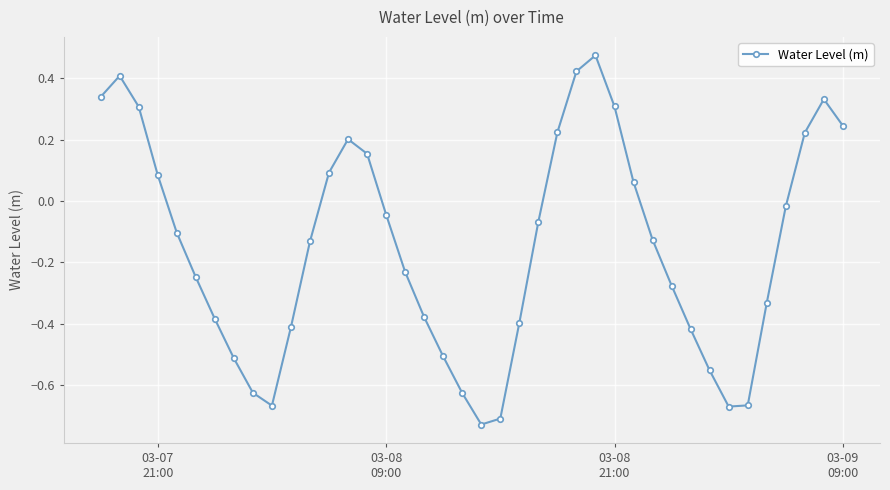

What is the difference between the maximum and second lowest values?

1.2